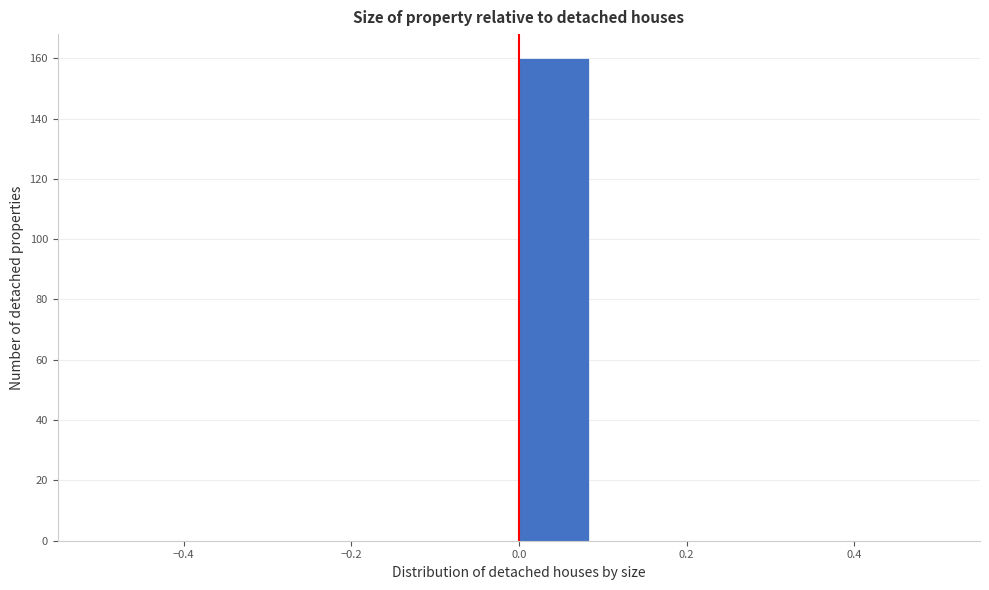

Reading left to right, transcribe this chart: for each bar, give the range it covers on the x-axis and its height. Neither the bar edges nor the heights are printed on the chart, so give them approximately, as read against the axes.

-0.50 to -0.42: 0
-0.42 to -0.34: 0
-0.34 to -0.24: 0
-0.24 to -0.16: 0
-0.16 to -0.08: 0
-0.08 to 0.00: 0
0.00 to 0.08: 160
0.08 to 0.16: 0
0.16 to 0.26: 0
0.26 to 0.34: 0
0.34 to 0.42: 0
0.42 to 0.50: 0